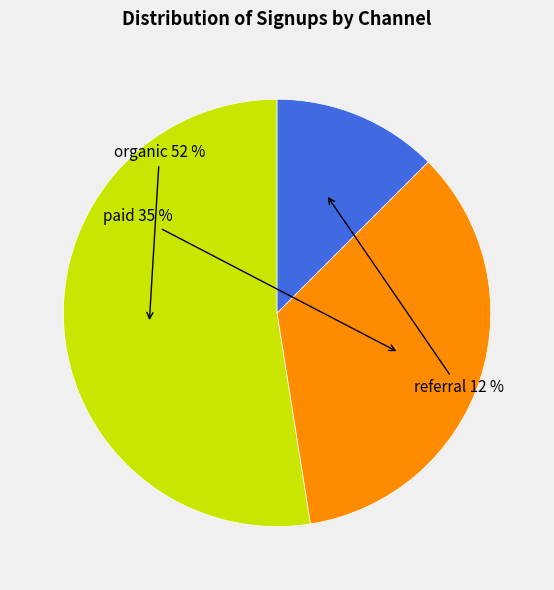

To the nearest percent, what is the average slice percentage?

33%